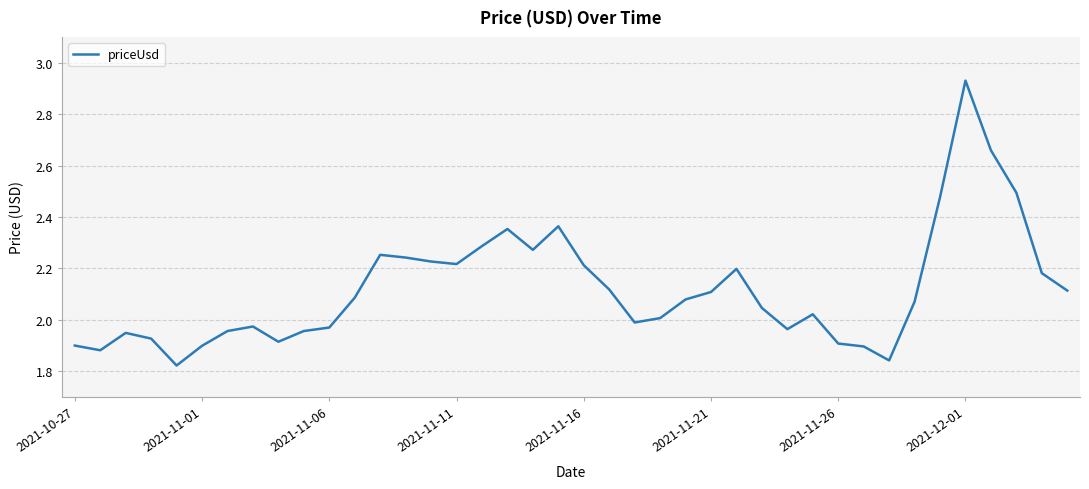

What is the difference between the second highest and second lowest values?

0.8